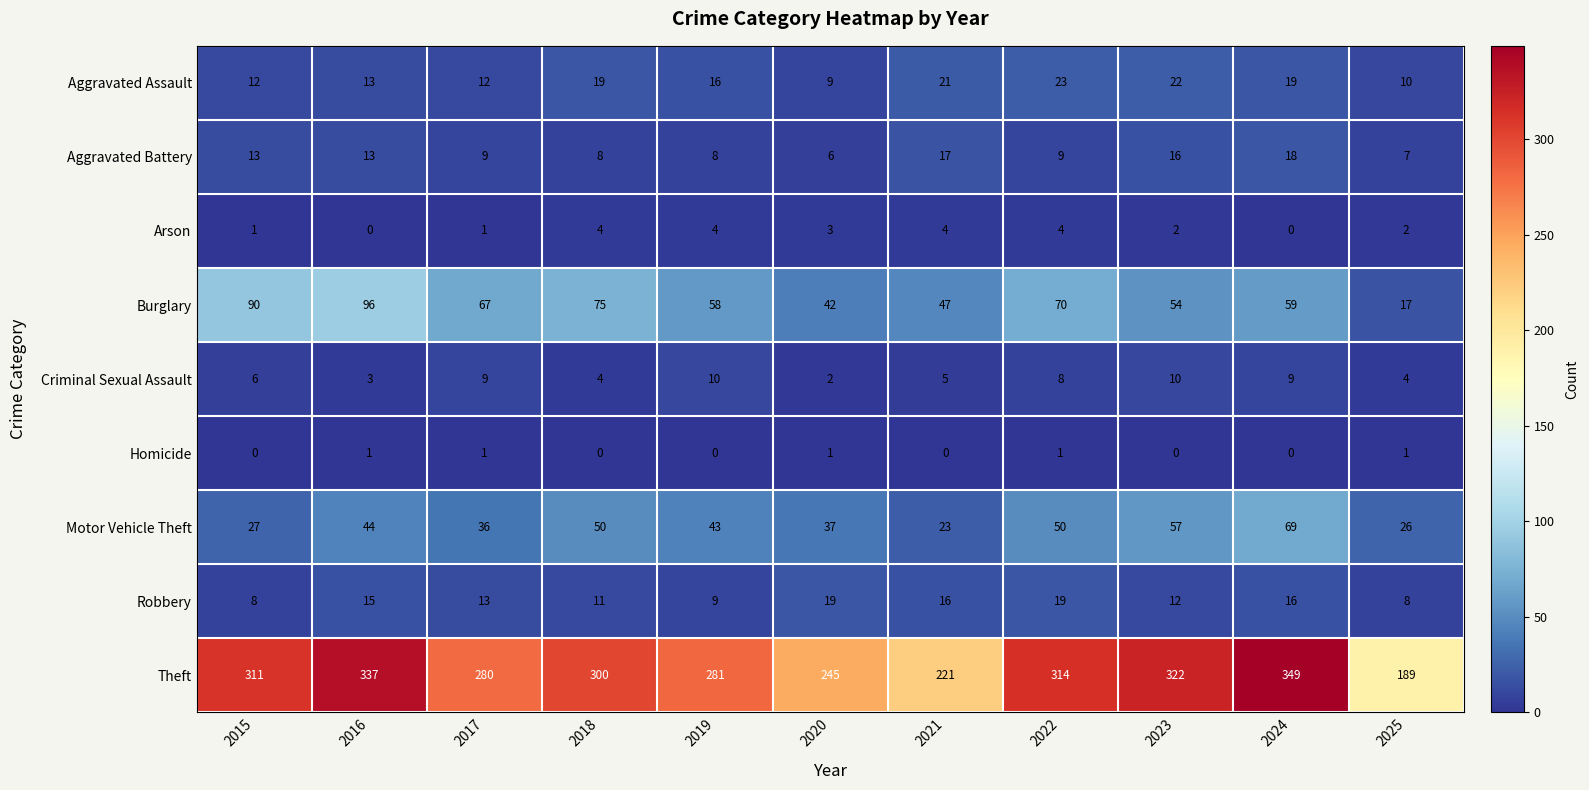

What value does the Aggravated Battery series have at 2022, to the nearest 5?

10